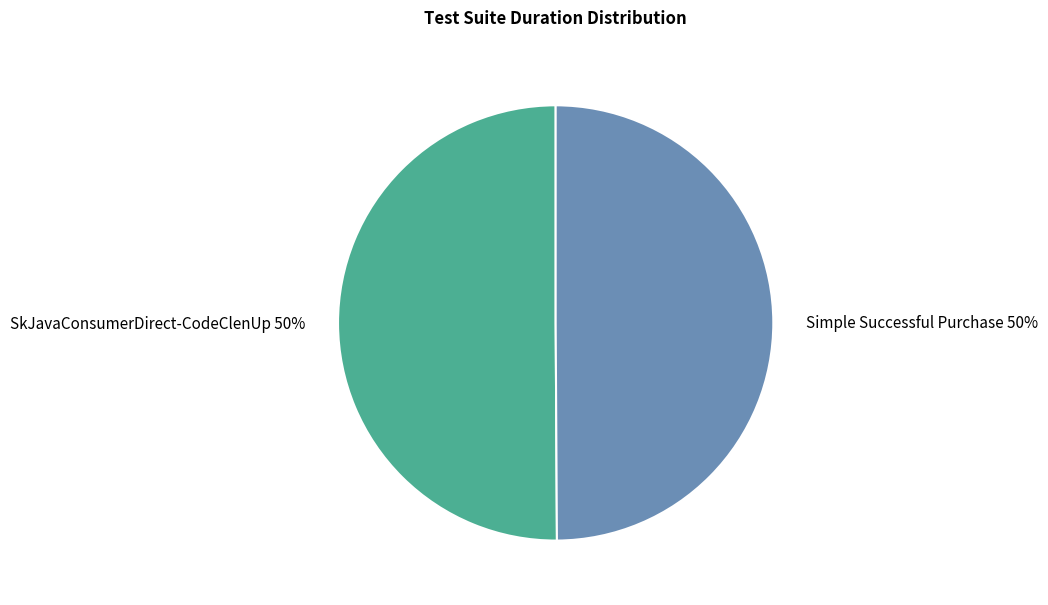

To the nearest percent, what portion does SkJavaConsumerDirect-CodeClenUp represent?

50%